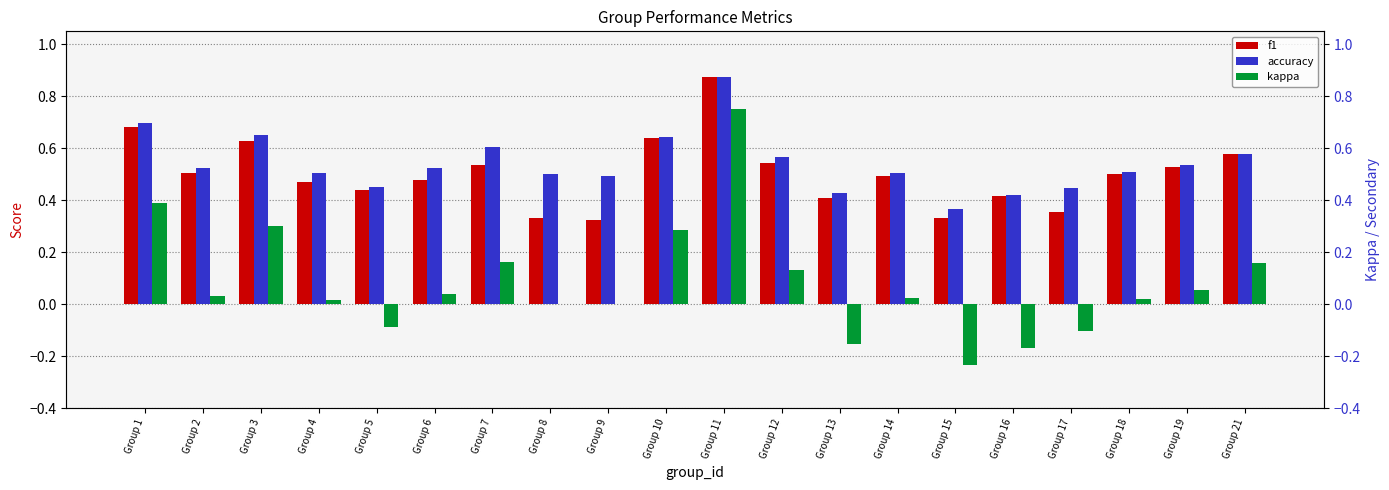

Which series has the widest spread of values?

kappa